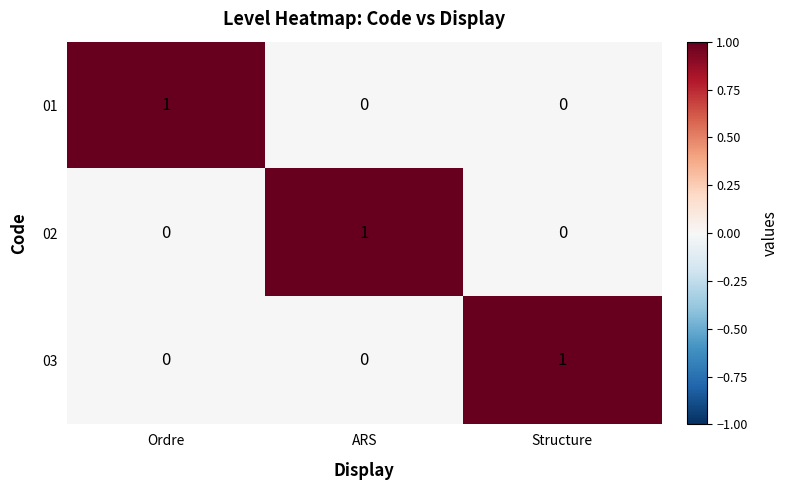

How many categories are shown in the chart?

3